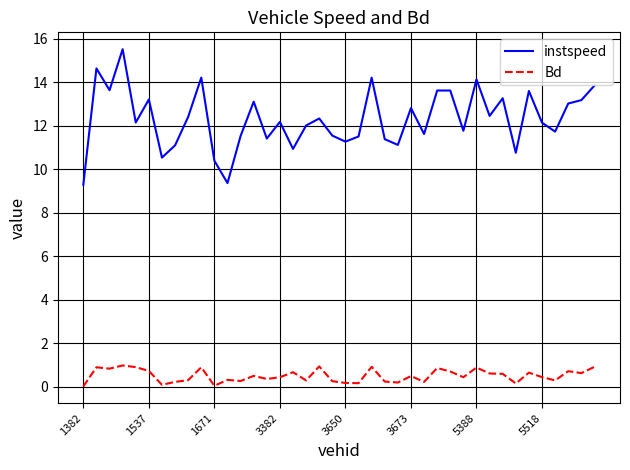

List the series in order of their overall mean, highest first.

instspeed, Bd